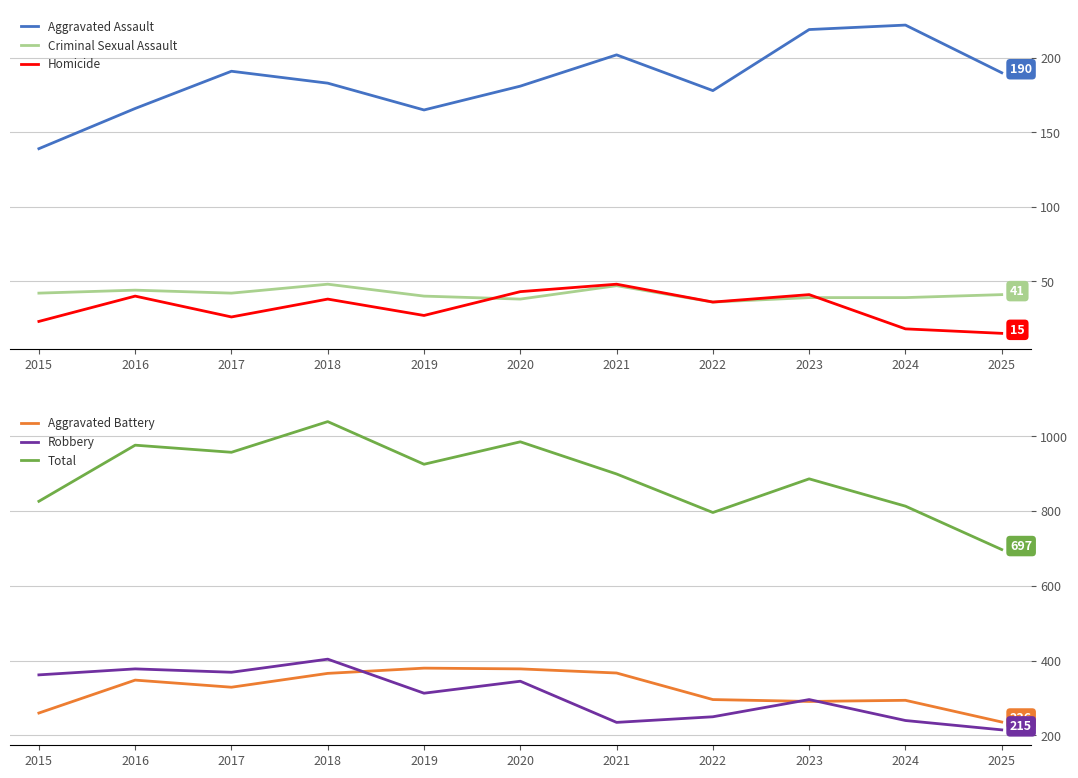

True or false: Aggravated Battery and Total cross at least once.

False